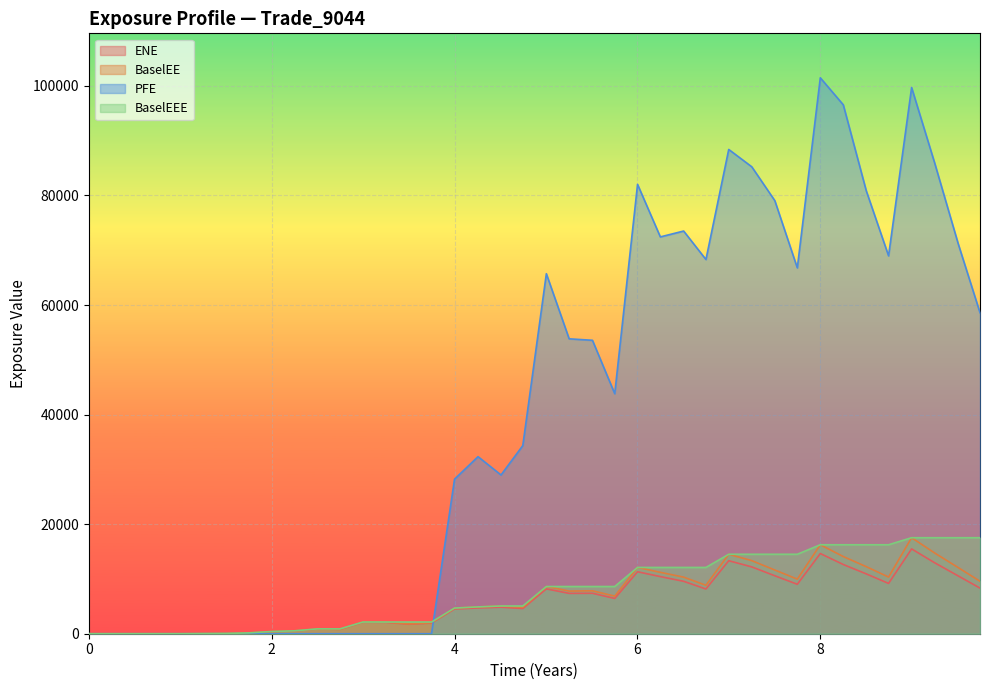

What is the greatest value displayed?

101483.0